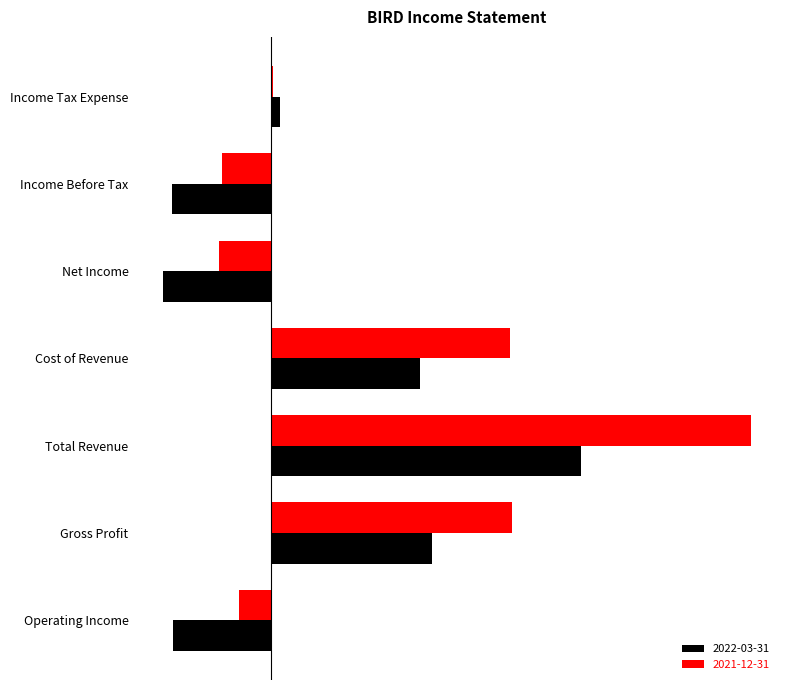

Which series has the widest spread of values?

2021-12-31